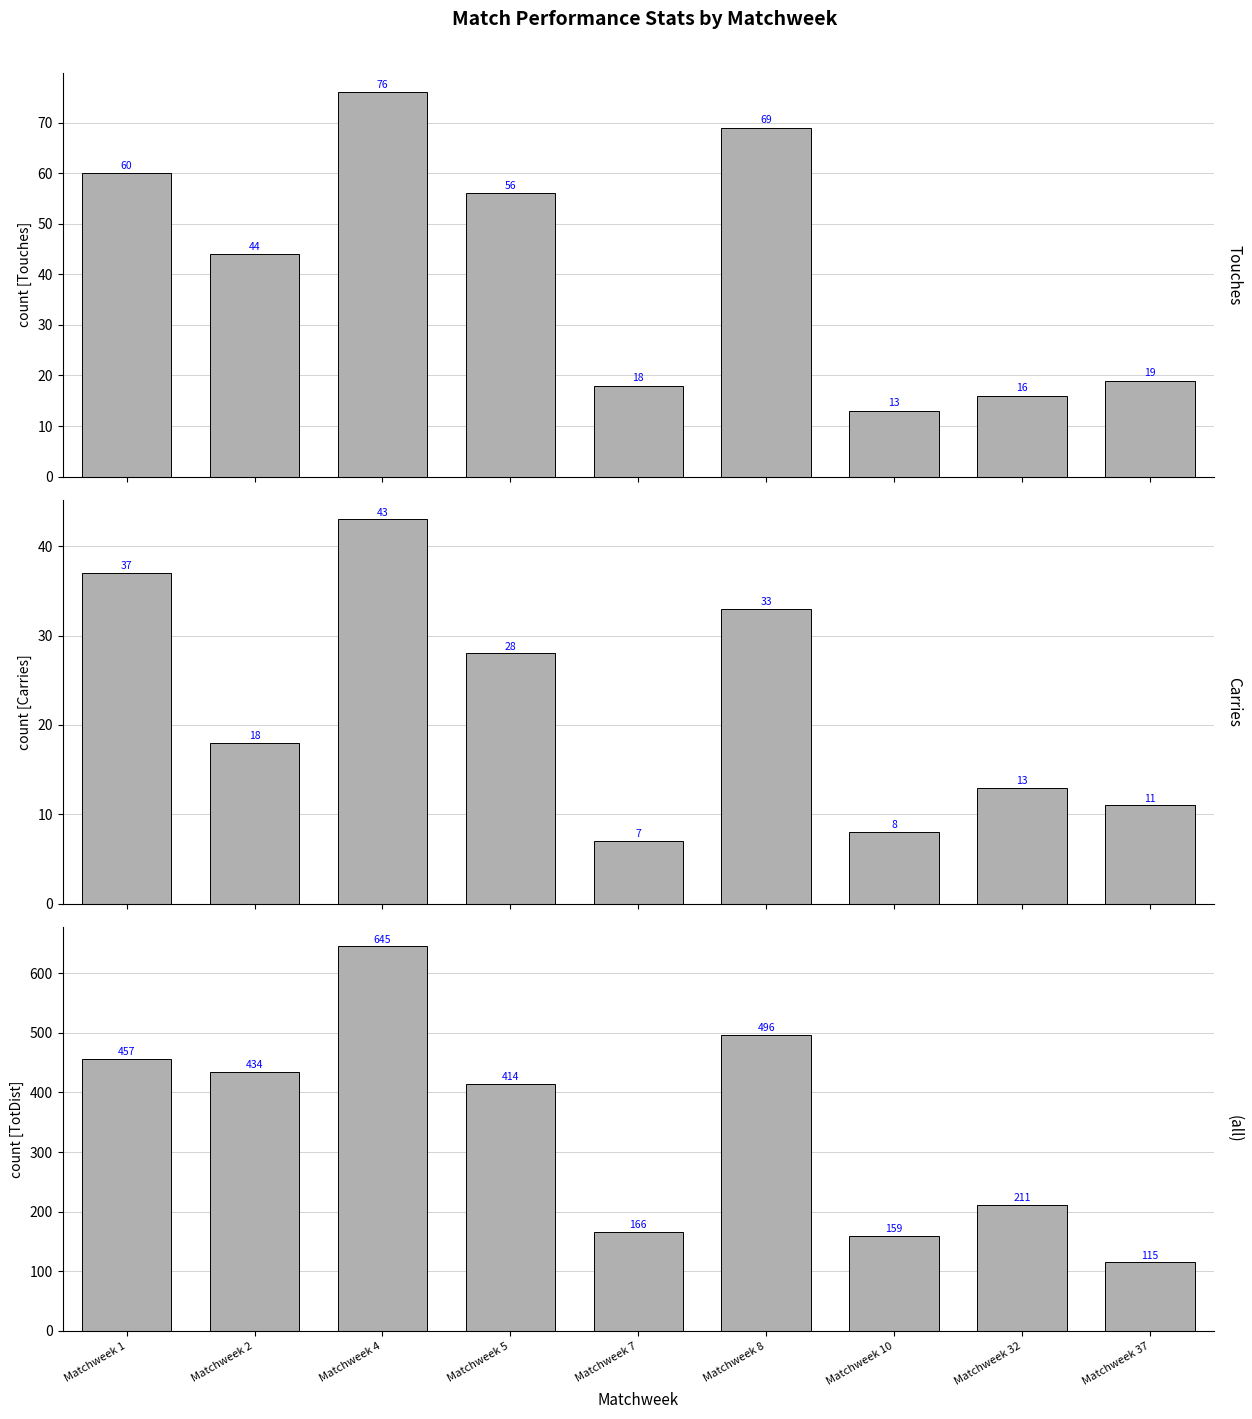

What is the difference between the highest and lowest values at Matchweek 4?

602